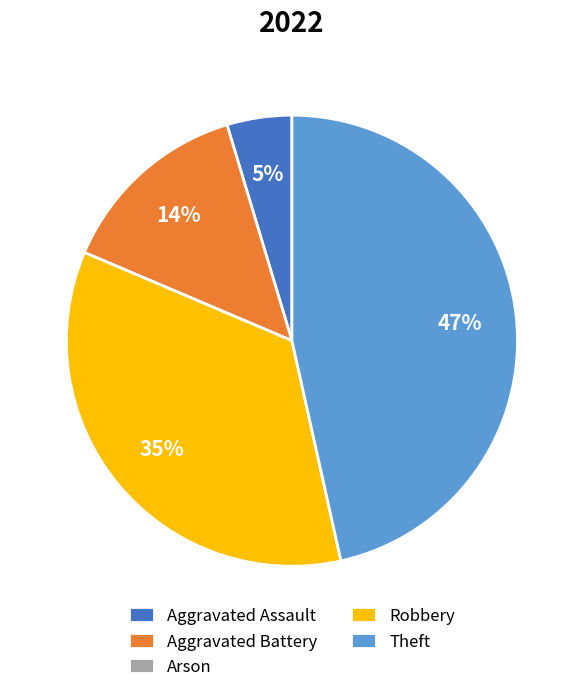

To the nearest percent, what is the difference between the Aggravated Assault and Robbery slice percentages?

30%